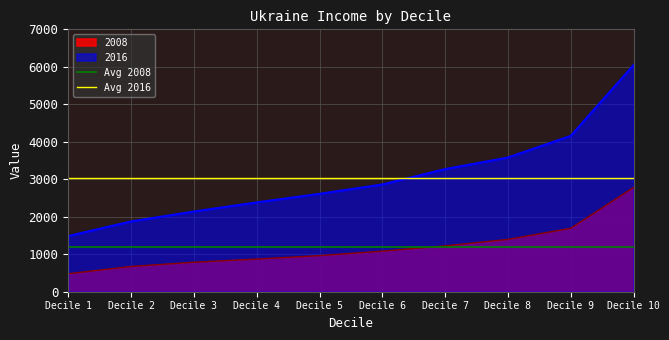

True or false: 2008 and 2016 cross at least once.

False